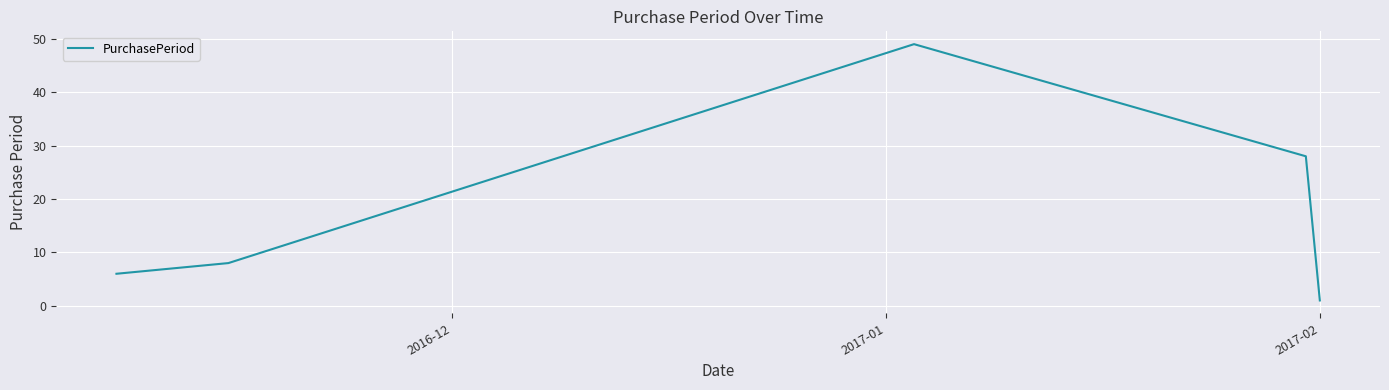

How many interior local peaks (higher than both neighbors) does the data have?

1